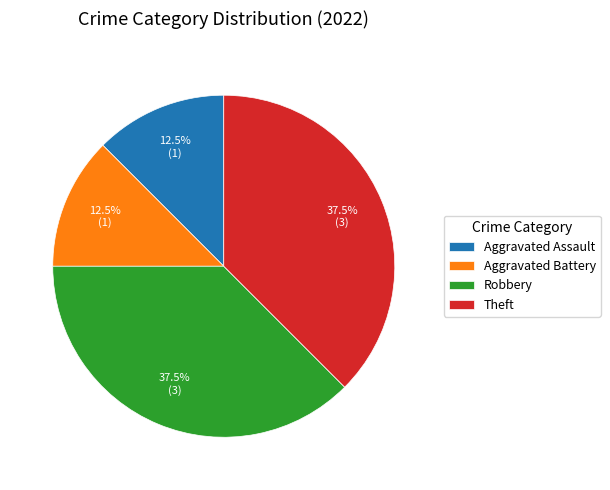

What is the ratio of the value at Aggravated Assault to the value at Theft?

0.3